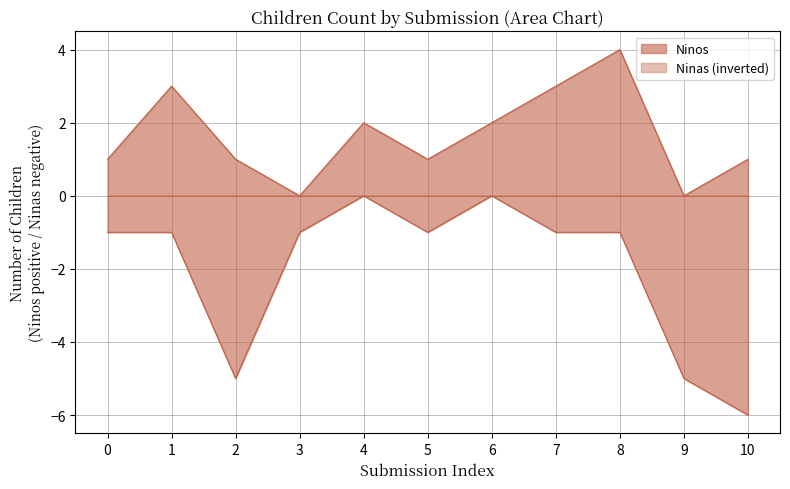

Count the Ninas values in the range -5 to -1.

8